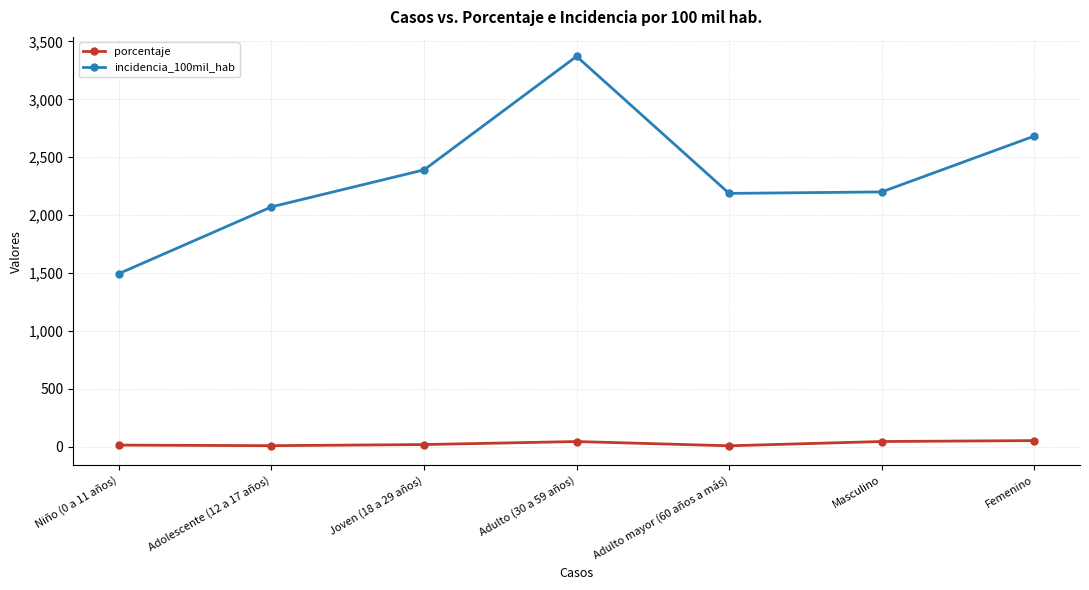

How many interior local valleys does the incidencia_100mil_hab series have?

1